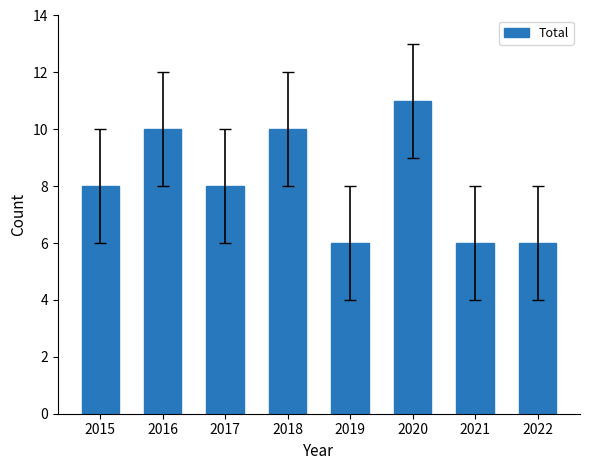

Which has a higher value, 2020 or 2021?

2020